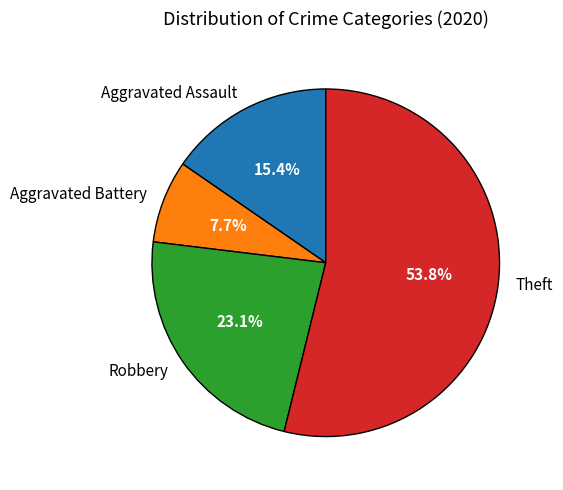

Is there a majority slice in this chart?

Yes